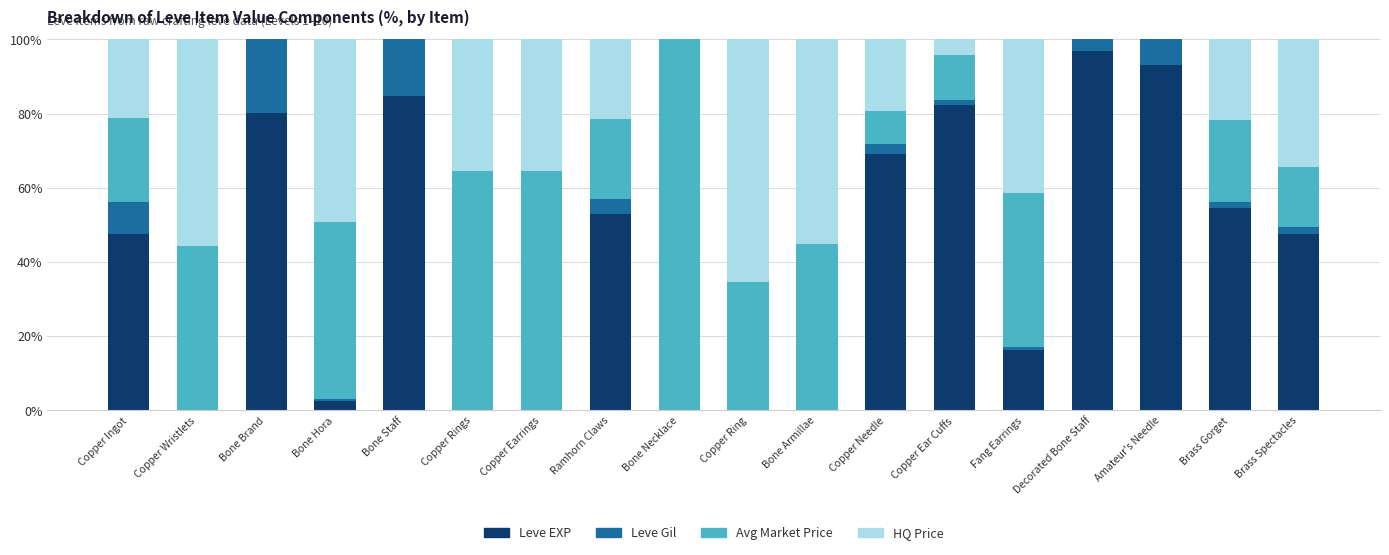

The Leve EXP series shows 16.4 at Fang Earrings. True or false?

True